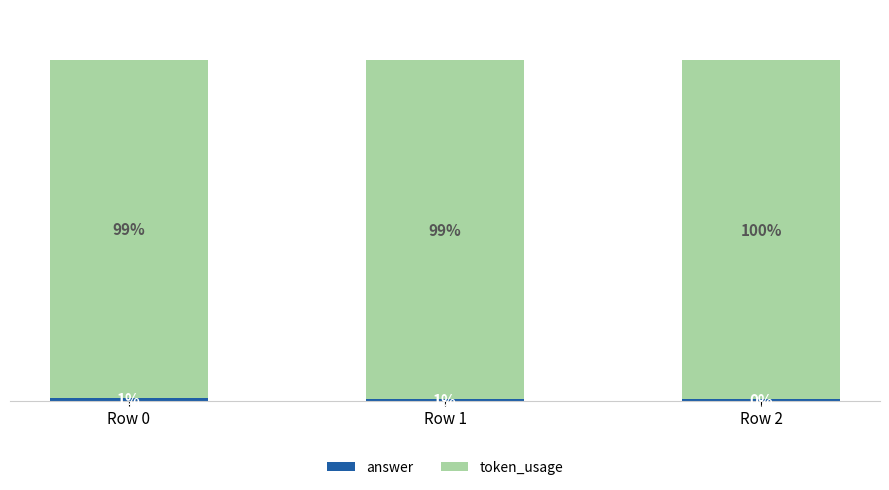

At which category is the sum across all series the highest?

Row 0